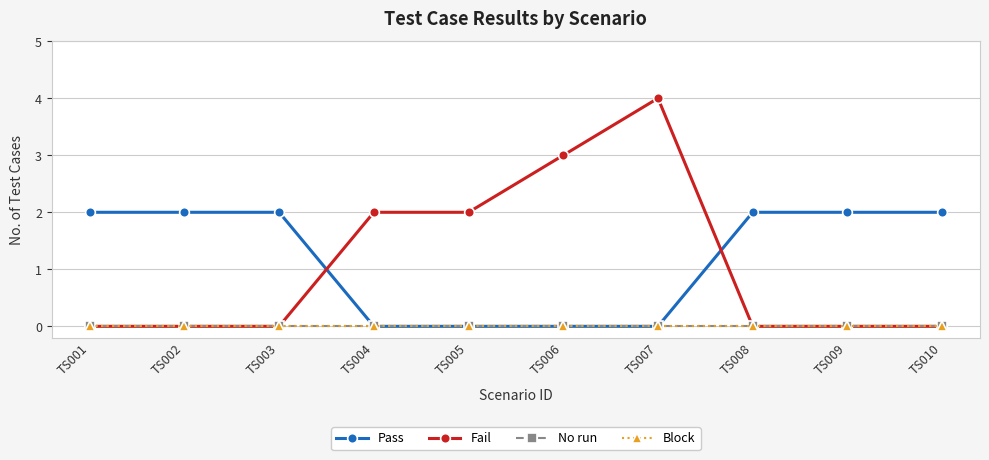

Does the chart have visible grid lines?

Yes